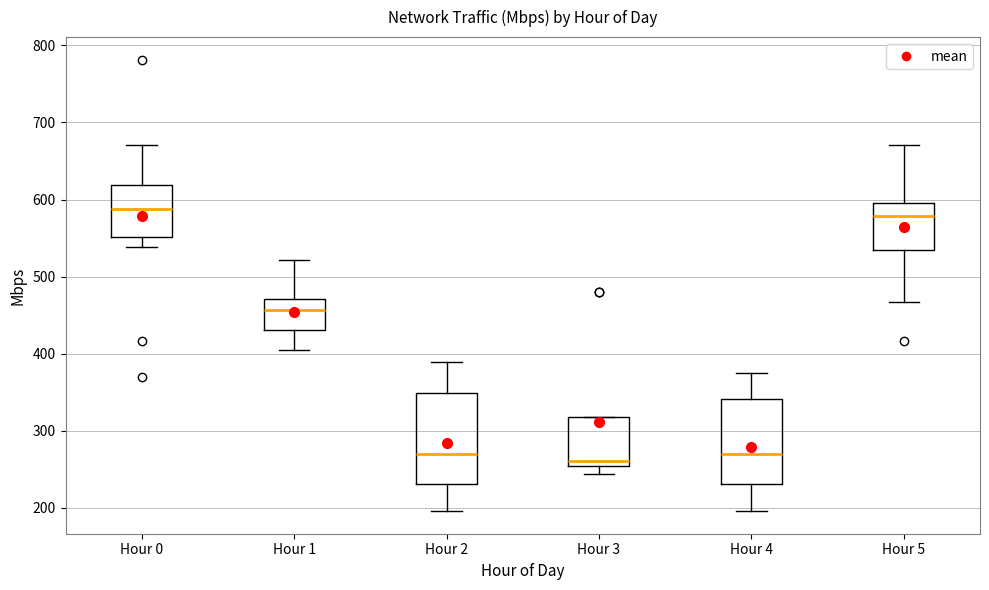

Reading left to right, transcribe this box plot: for each box, give where its median line is, the range the box spans, and where its two whiskers end, as read against the y-axis. The values are not printed on the chart, so give them approximately, as read against the axis.

Hour 0: median 590, box 550 to 620, whiskers 540 to 670
Hour 1: median 460, box 430 to 470, whiskers 400 to 520
Hour 2: median 270, box 230 to 350, whiskers 200 to 390
Hour 3: median 260, box 250 to 320, whiskers 240 to 320
Hour 4: median 270, box 230 to 340, whiskers 200 to 370
Hour 5: median 580, box 530 to 590, whiskers 470 to 670